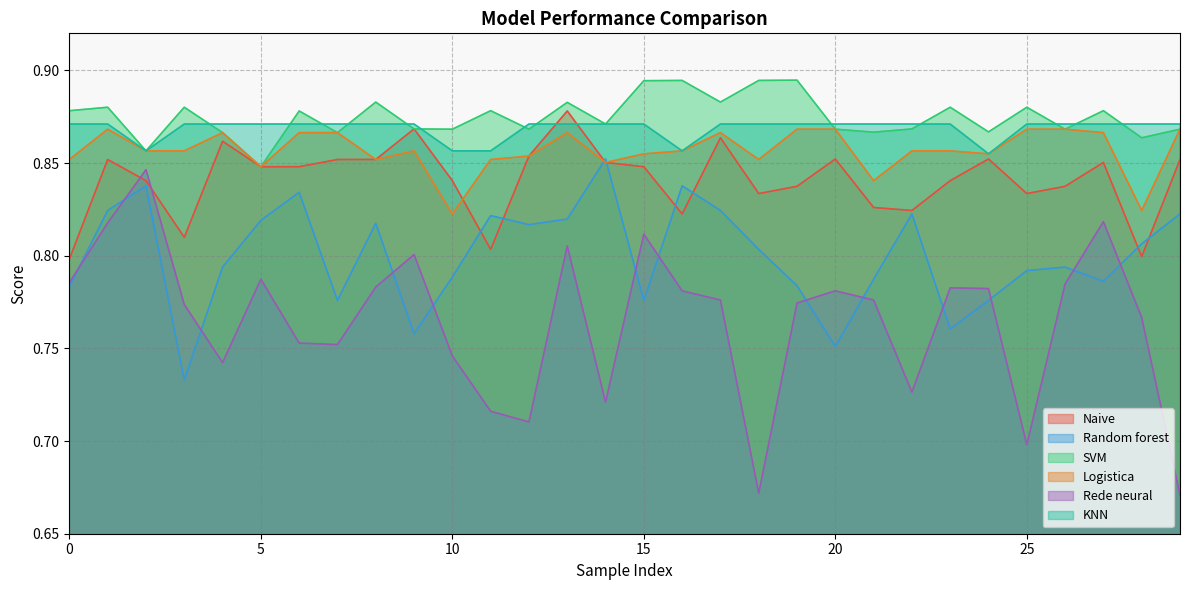

At which label does KNN reach its minimum?

24